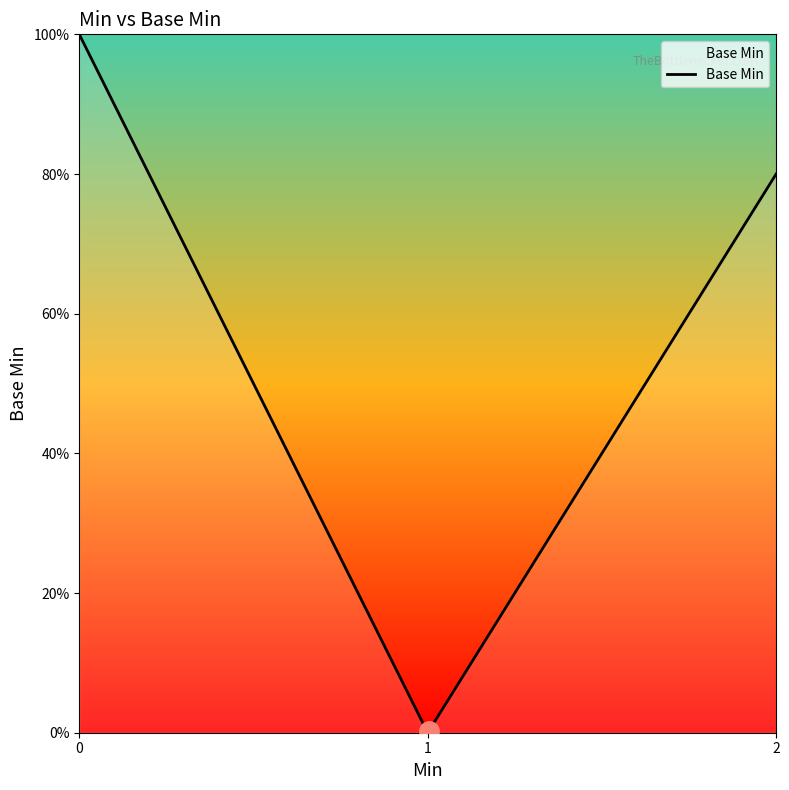

Does the chart have visible grid lines?

No